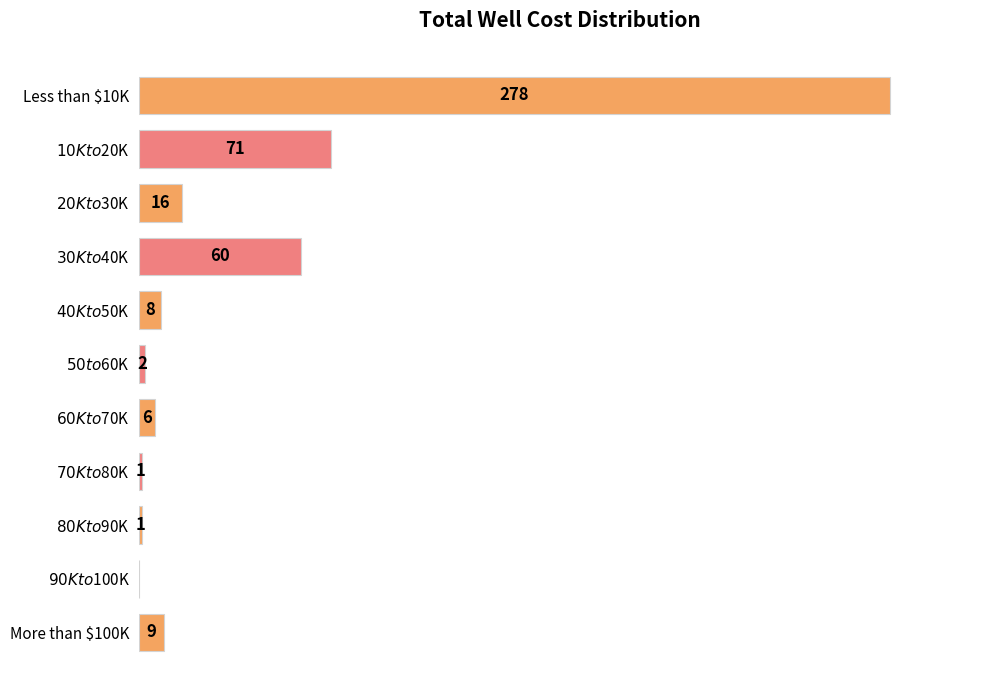

At which category does the chart reach its peak across all series?

Less than $10K